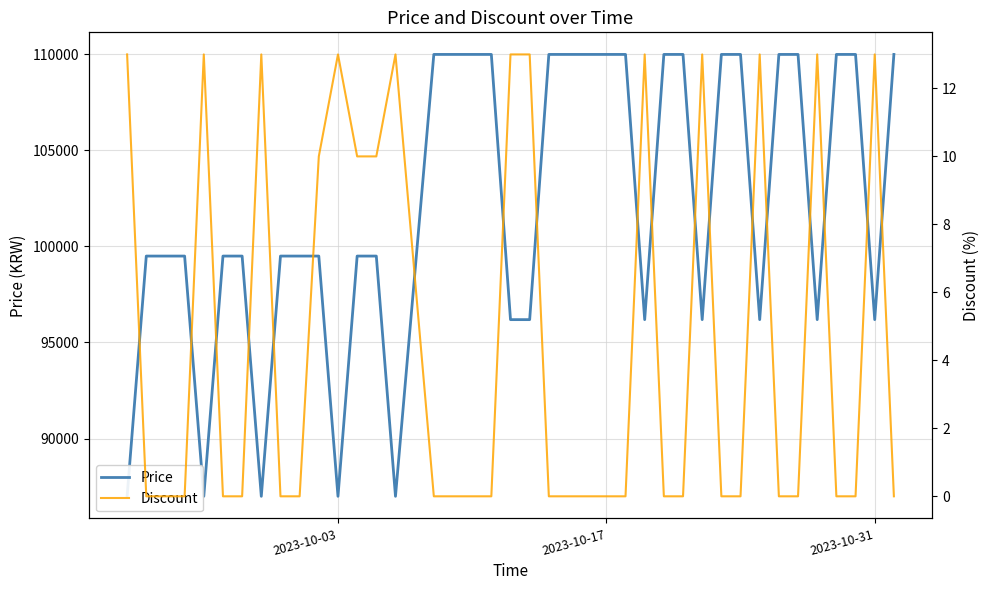

True or false: Discount and Price intersect in this chart.

False